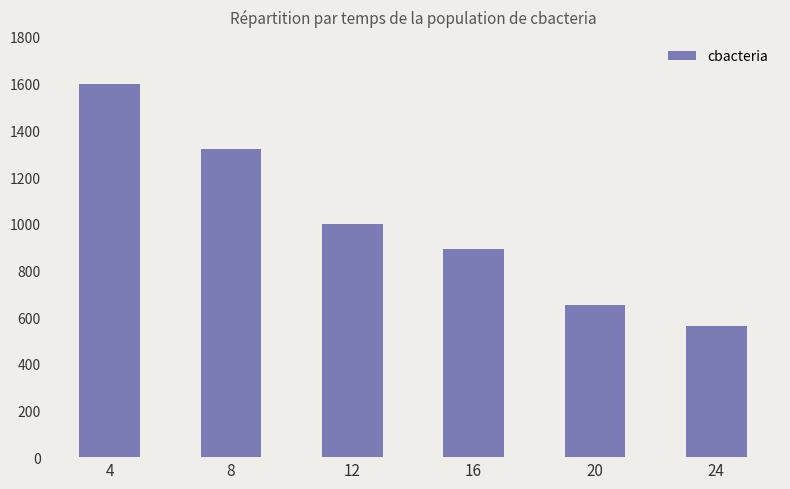

Does the chart contain any negative values?

No